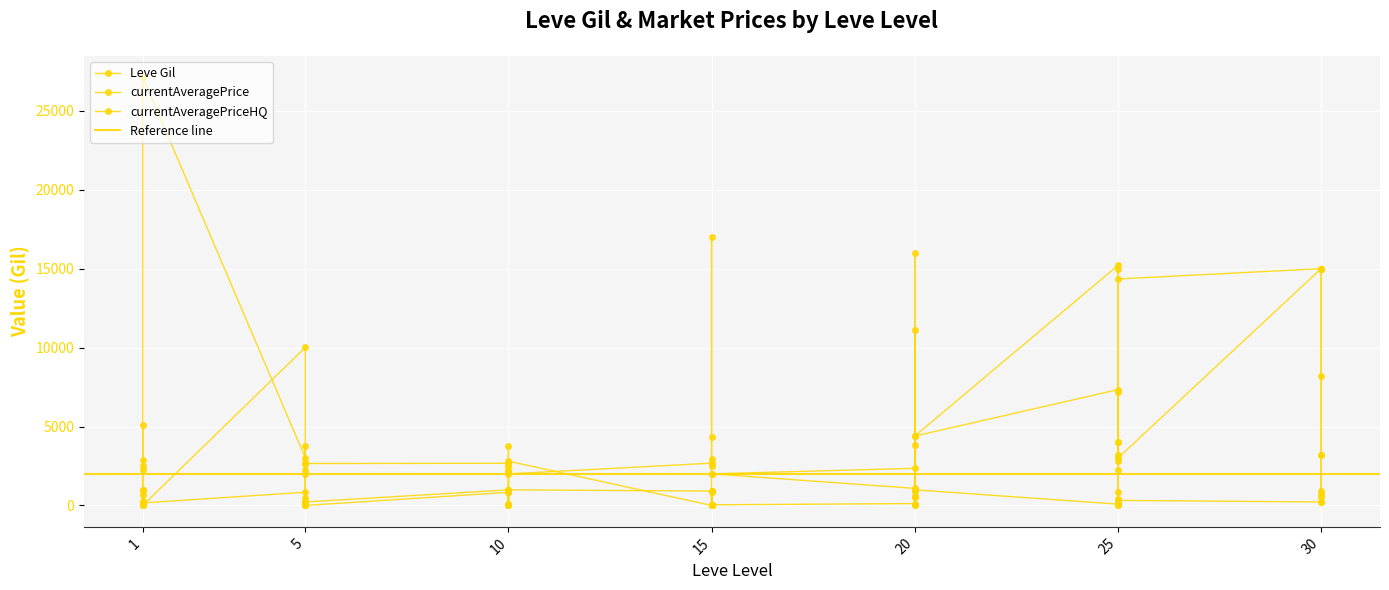

What is the difference between the currentAveragePriceHQ values at 10 and 30?

900